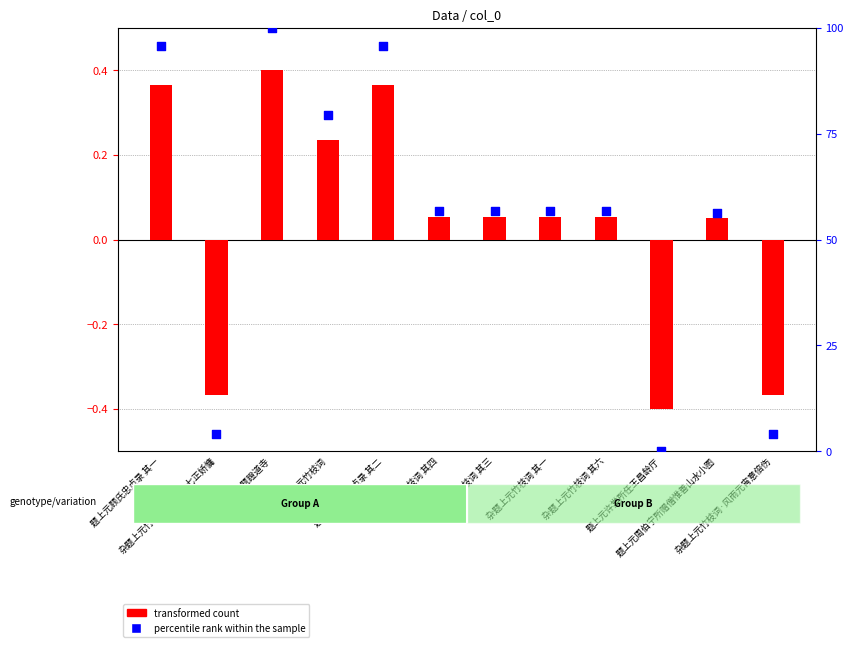

Is the value of transformed count at 题上元周伯宁所赠僧惟善山水小图 greater than the value of percentile rank within the sample at 题上元顾氏忠贞录 其二?

No